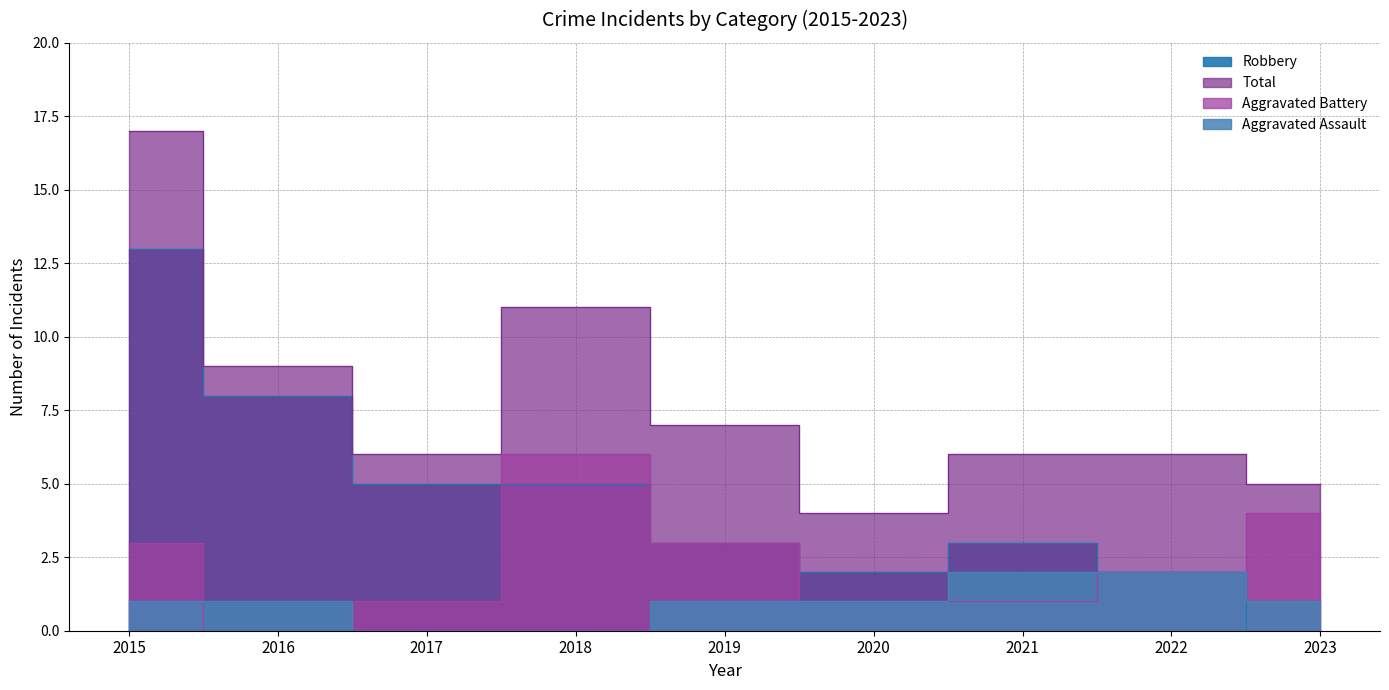

At which category does Aggravated Battery reach its first local peak?

2018